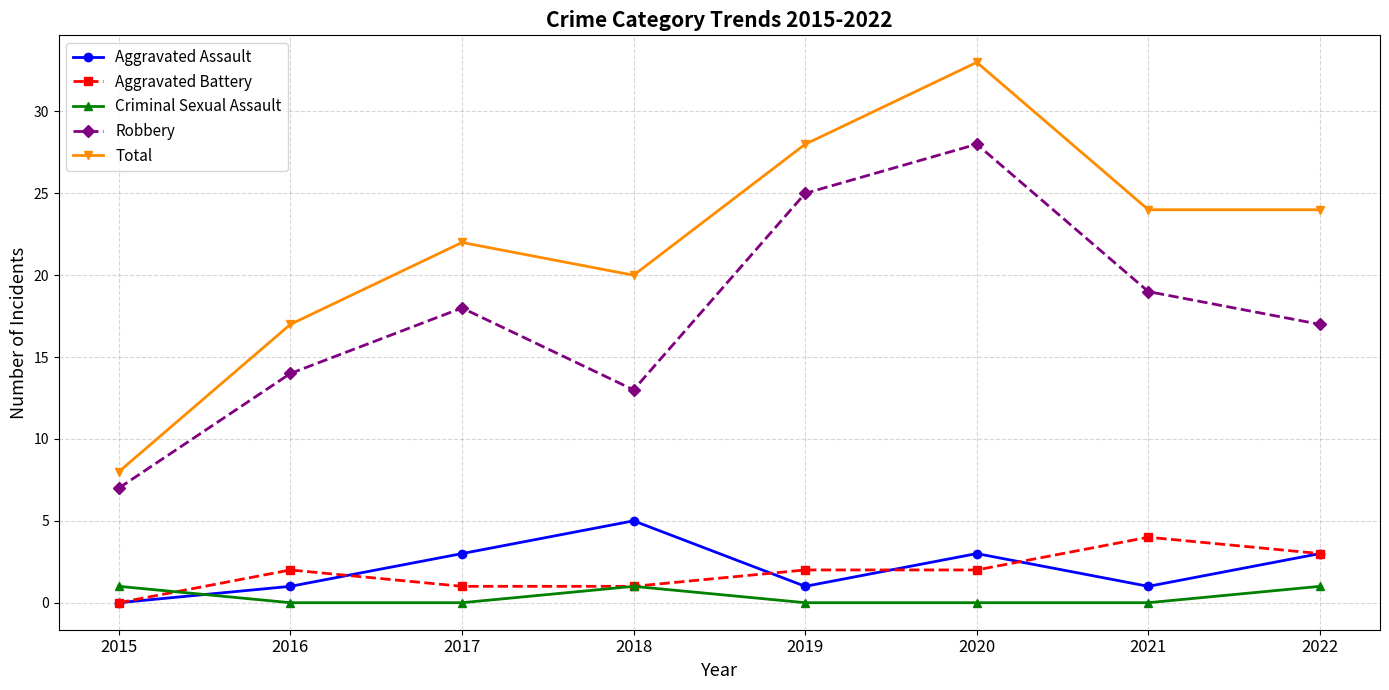

What is the highest value of the Robbery series?

28